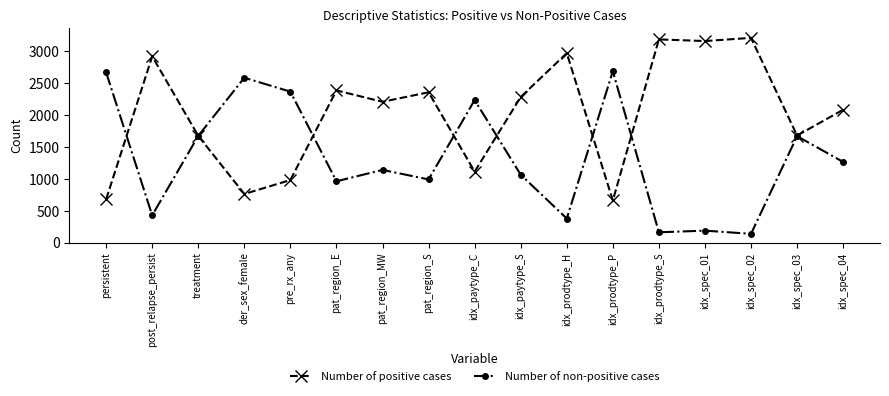

Count the number of categories in the chart.

17